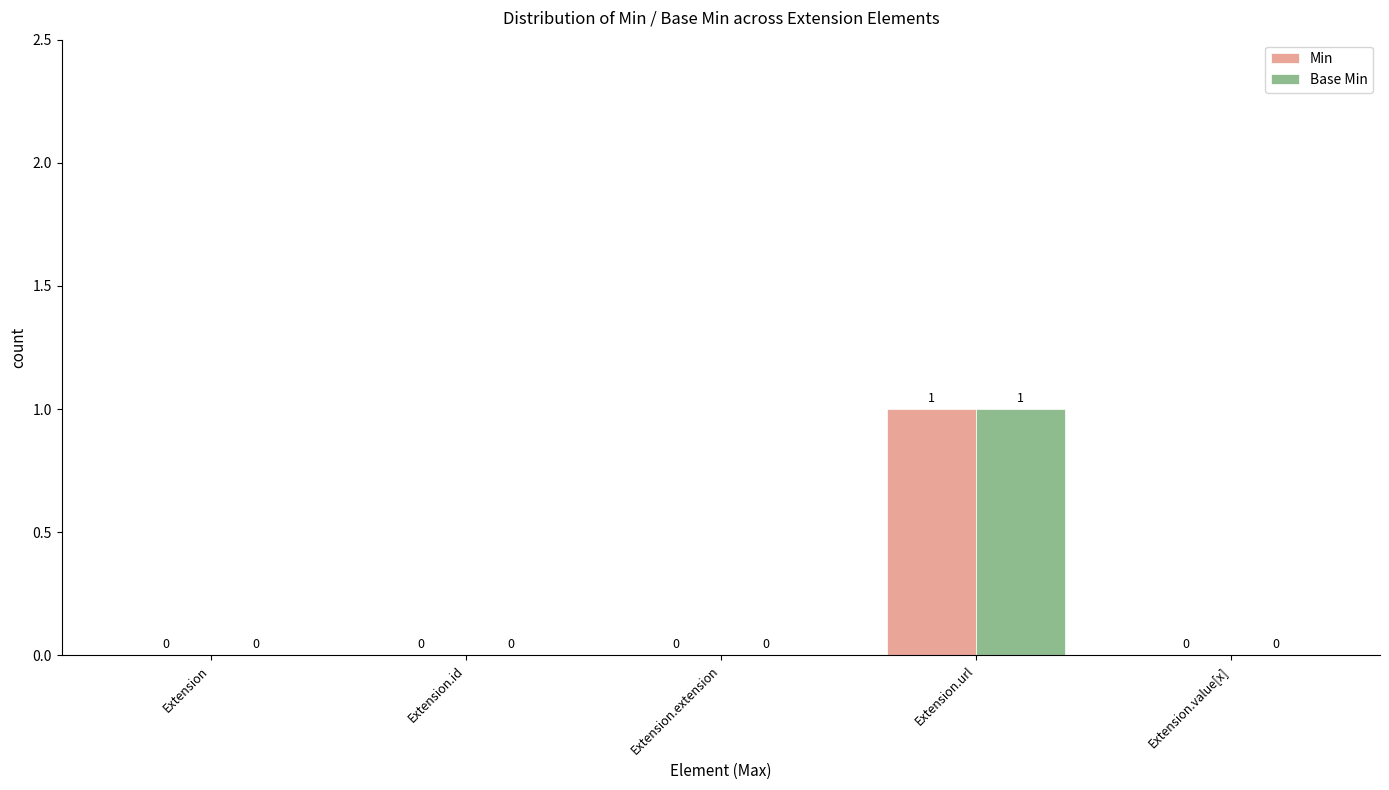

How many Min values are between 0 and 1?

5